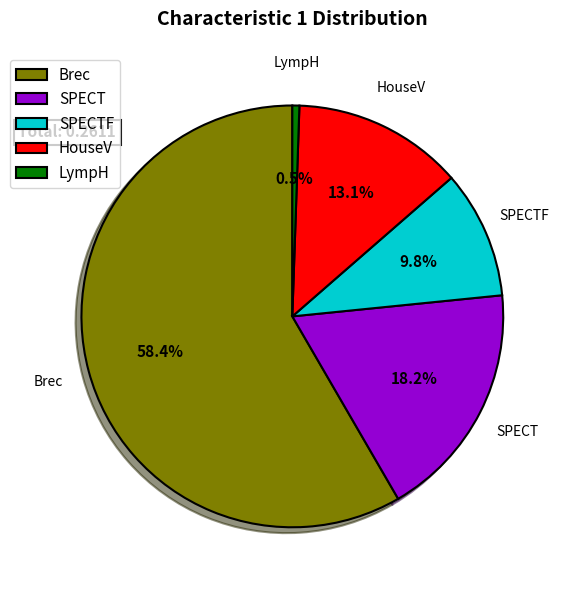

Rank the categories by value from lowest to highest.

LympH, SPECTF, HouseV, SPECT, Brec